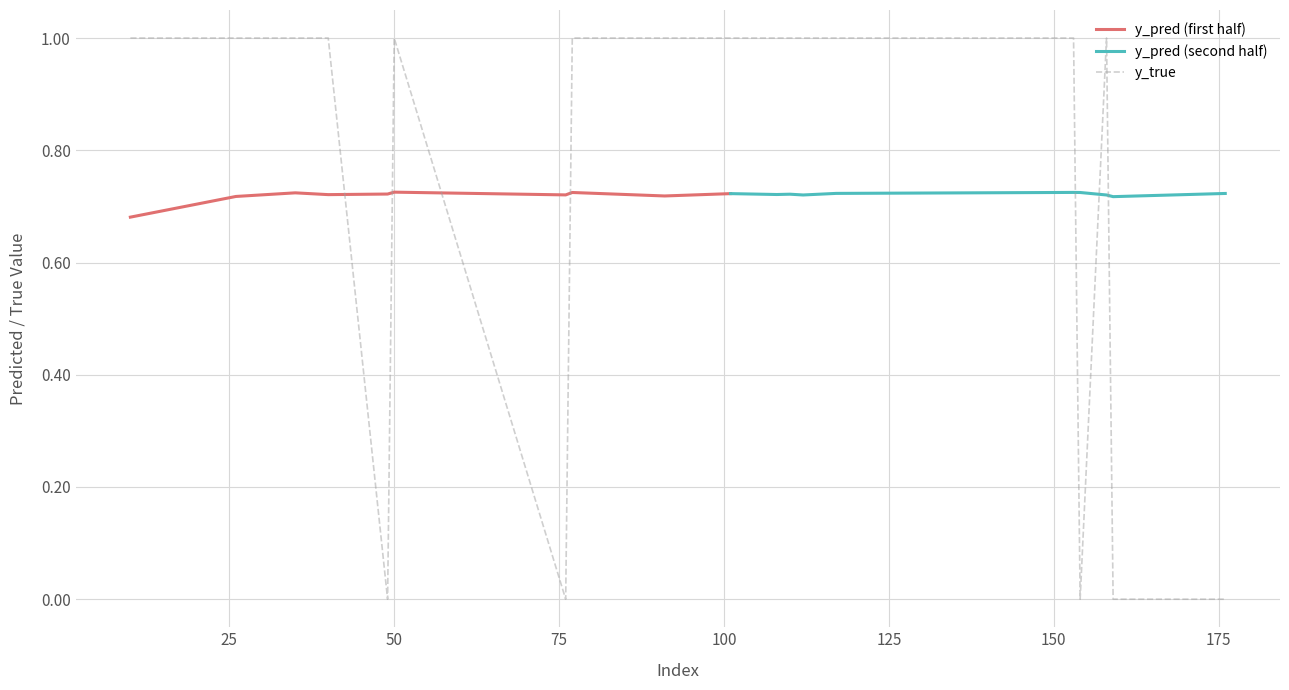

True or false: the data shows -1 at 49.

False